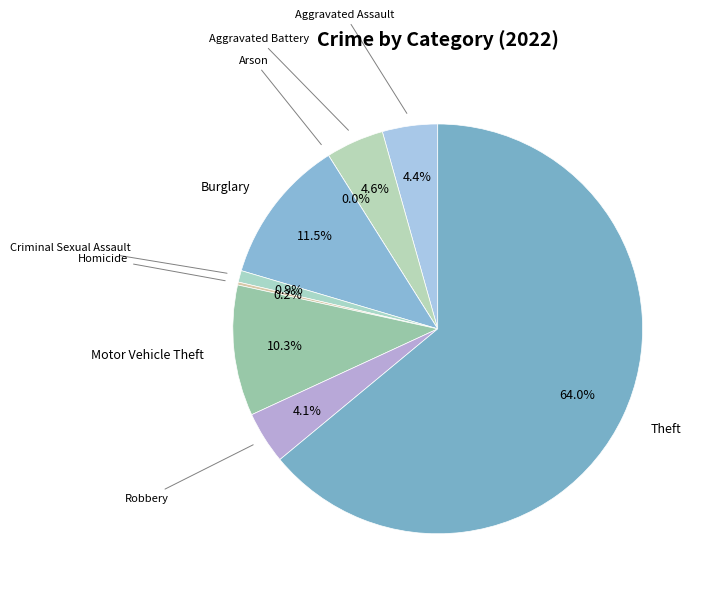

True or false: Burglary accounts for 11% of the total.

True